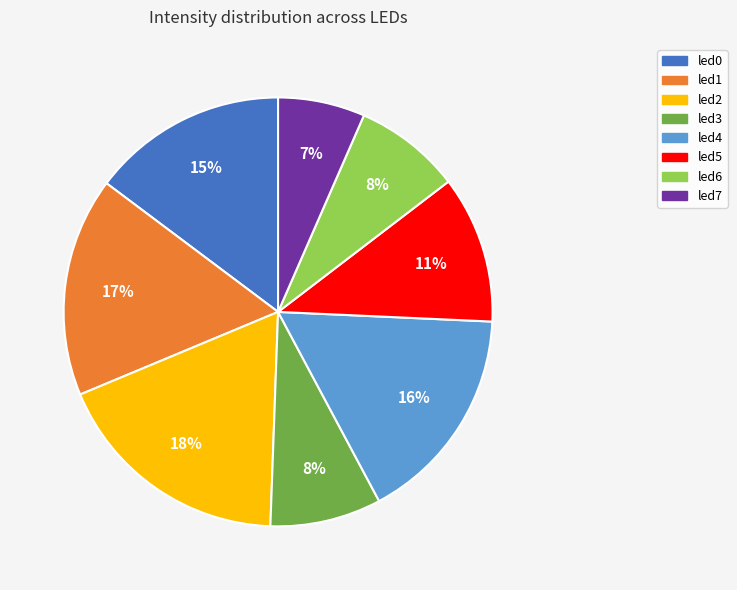

Which category has the biggest portion of the pie?

led2